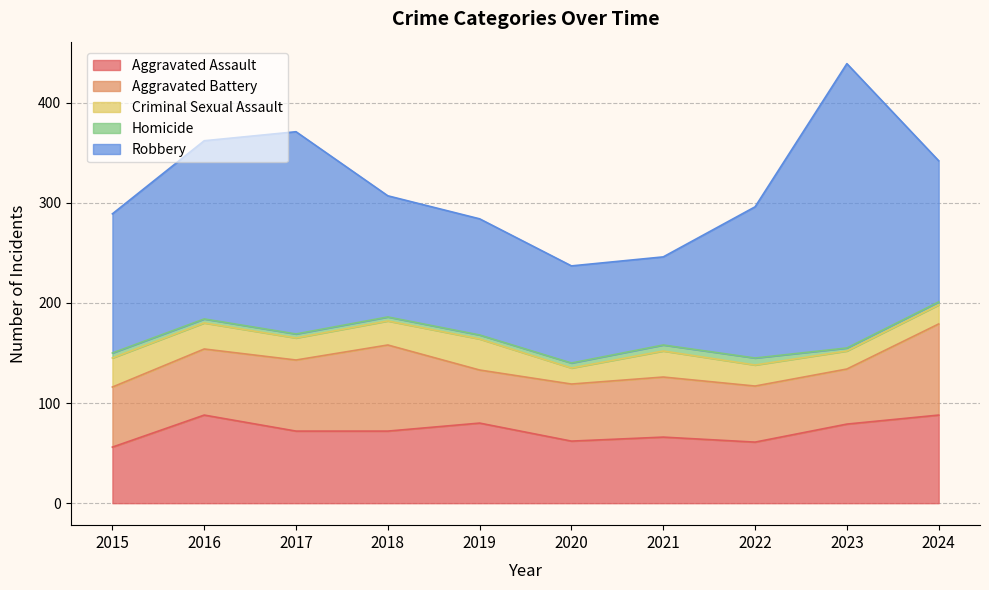

Reading right to left, what are all the values shown in this chart?

Aggravated Assault: 2024=88	2023=79	2022=61	2021=66	2020=62	2019=80	2018=72	2017=72	2016=88	2015=56
Aggravated Battery: 2024=91	2023=55	2022=56	2021=60	2020=57	2019=53	2018=86	2017=71	2016=66	2015=60
Criminal Sexual Assault: 2024=19	2023=18	2022=21	2021=26	2020=16	2019=31	2018=24	2017=22	2016=26	2015=29
Homicide: 2024=3	2023=3	2022=7	2021=6	2020=5	2019=4	2018=4	2017=4	2016=4	2015=5
Robbery: 2024=141	2023=284	2022=151	2021=88	2020=97	2019=116	2018=121	2017=202	2016=178	2015=139